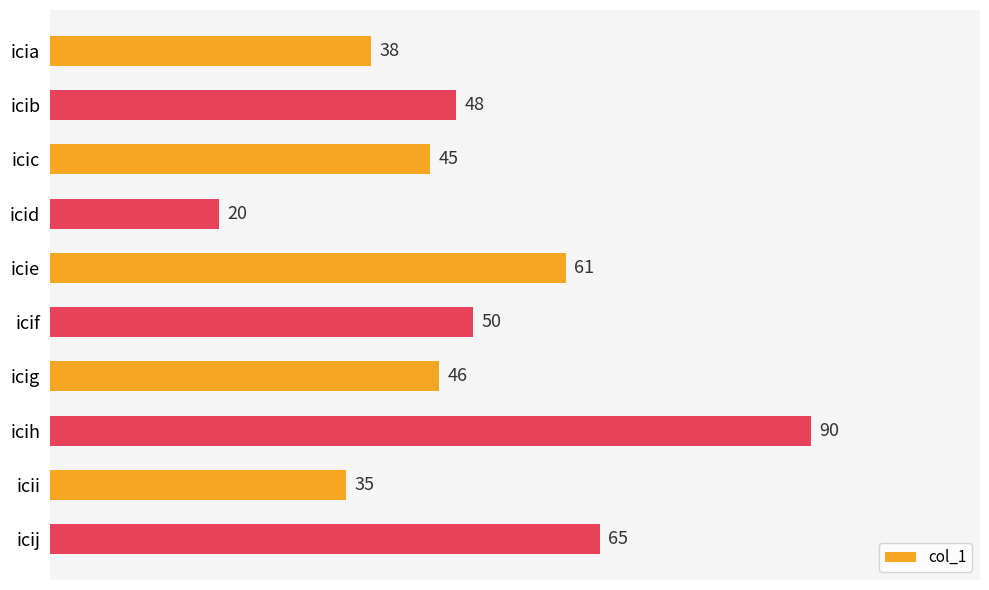

The chart shows a value of 61 at icie. True or false?

True